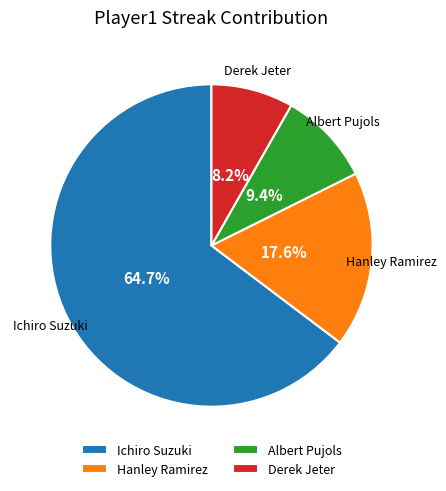

To the nearest percent, what percentage of the pie is Derek Jeter?

8%